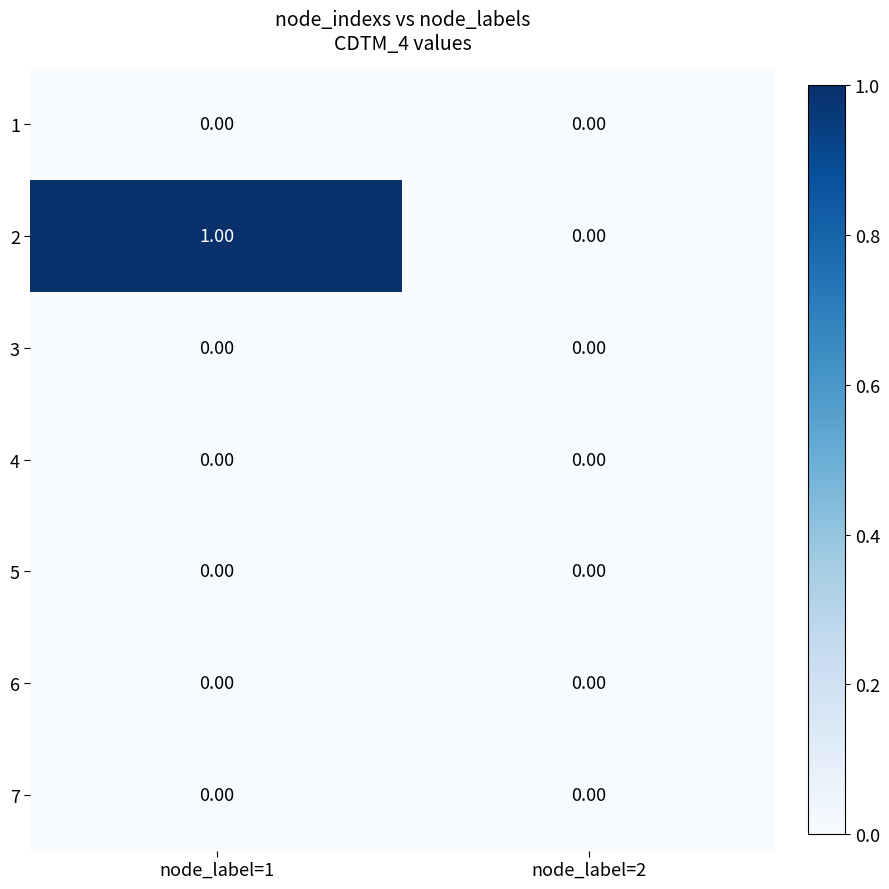

At which category is the sum across all series the highest?

node_label=1